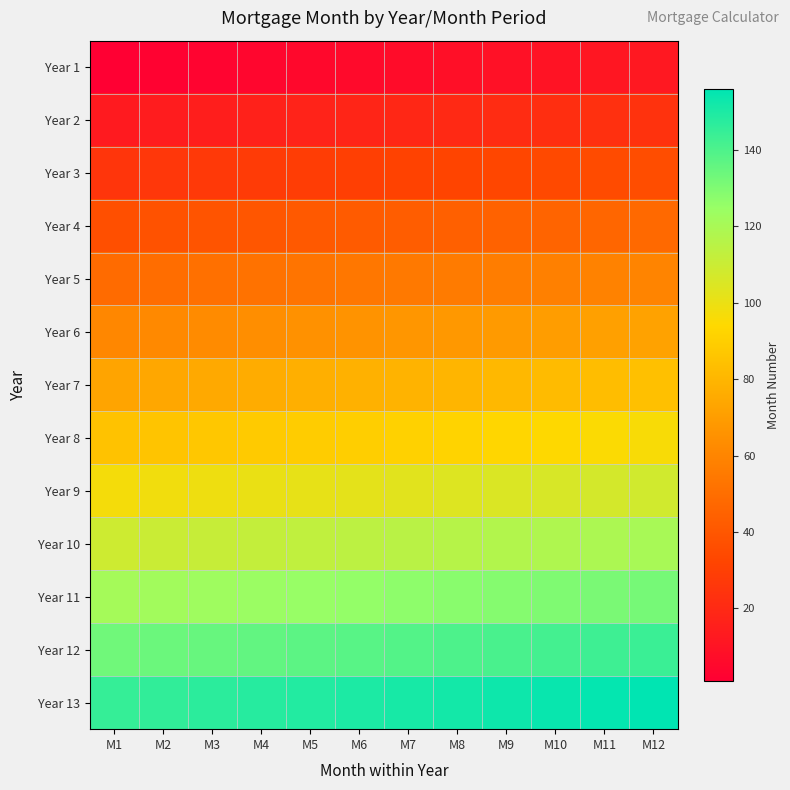

Count the number of data series in this chart.

13